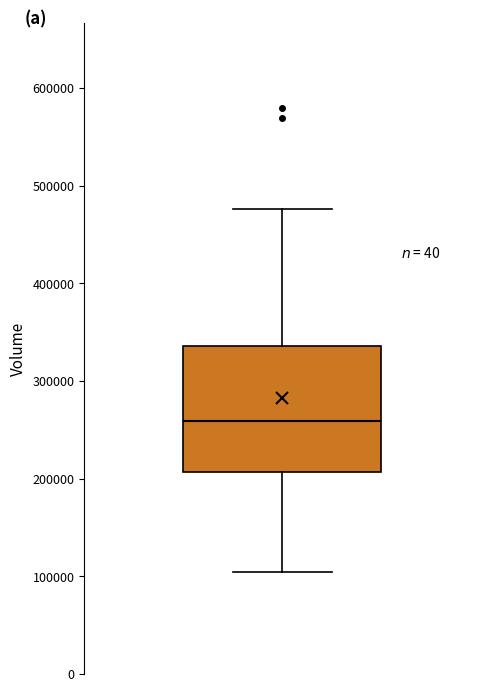

Transcribe this box plot: give where the median line is, the range the box spans, and where the two whiskers end, as read against the y-axis. The values are not printed on the chart, so give them approximately, as read against the axis.

median 260000, box 210000 to 340000, whiskers 100000 to 480000